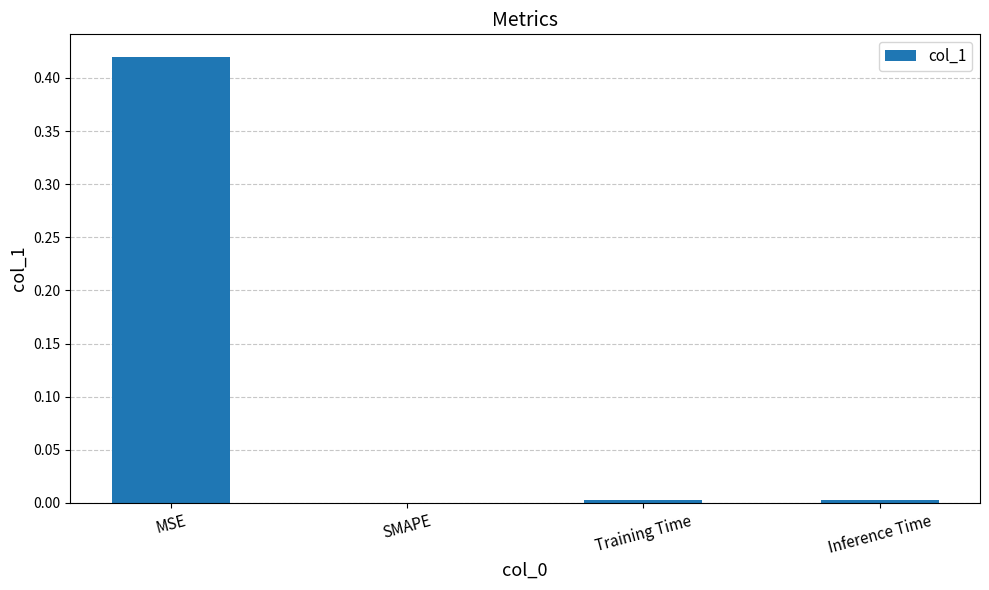

Between MSE and Inference Time, which is larger?

MSE